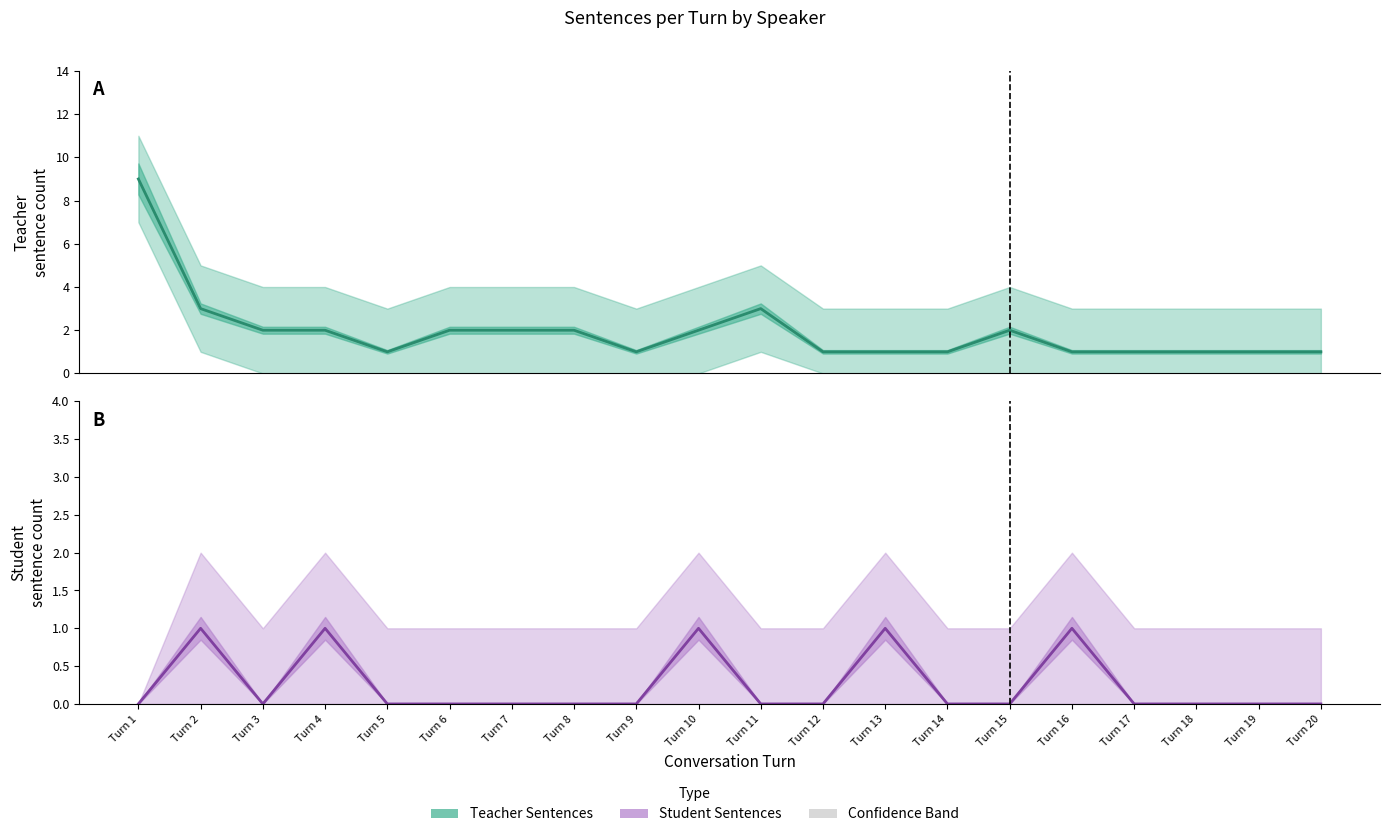

The value of Teacher Sentences at Turn 20 is 1. True or false?

True